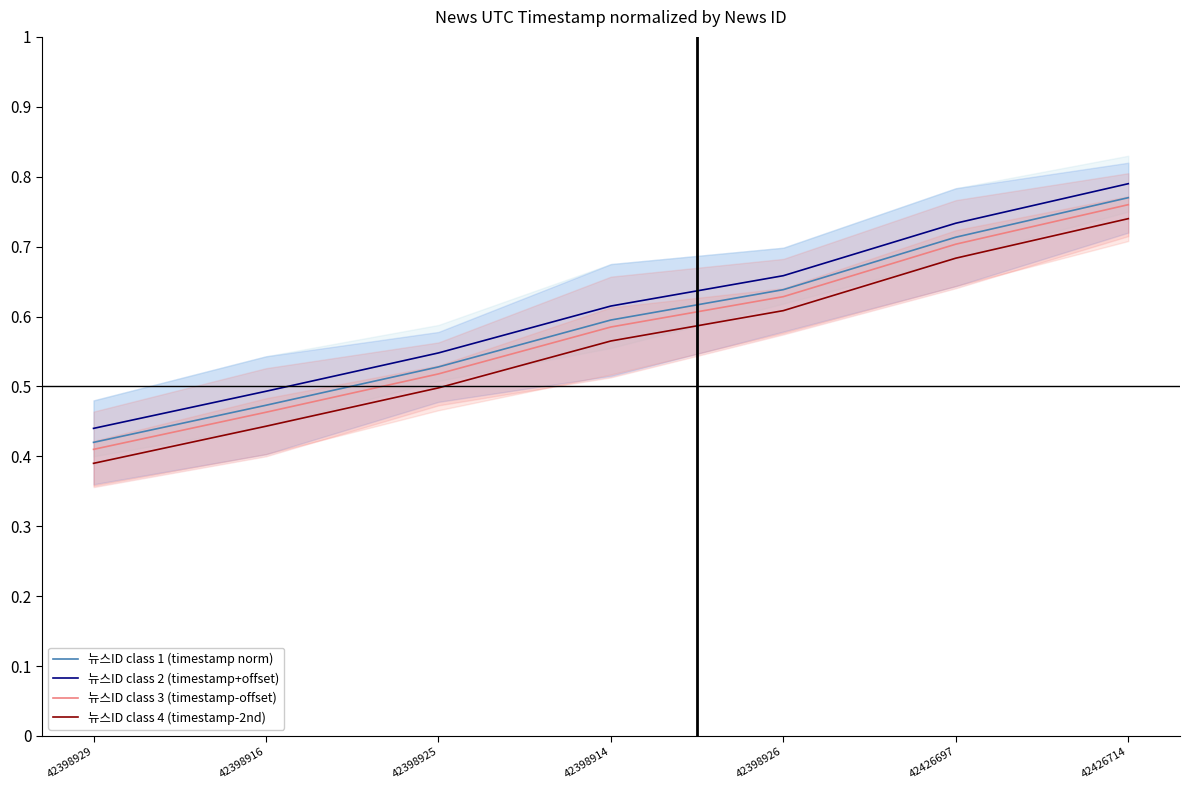

What is the label of the 4th point from the right?

42398914